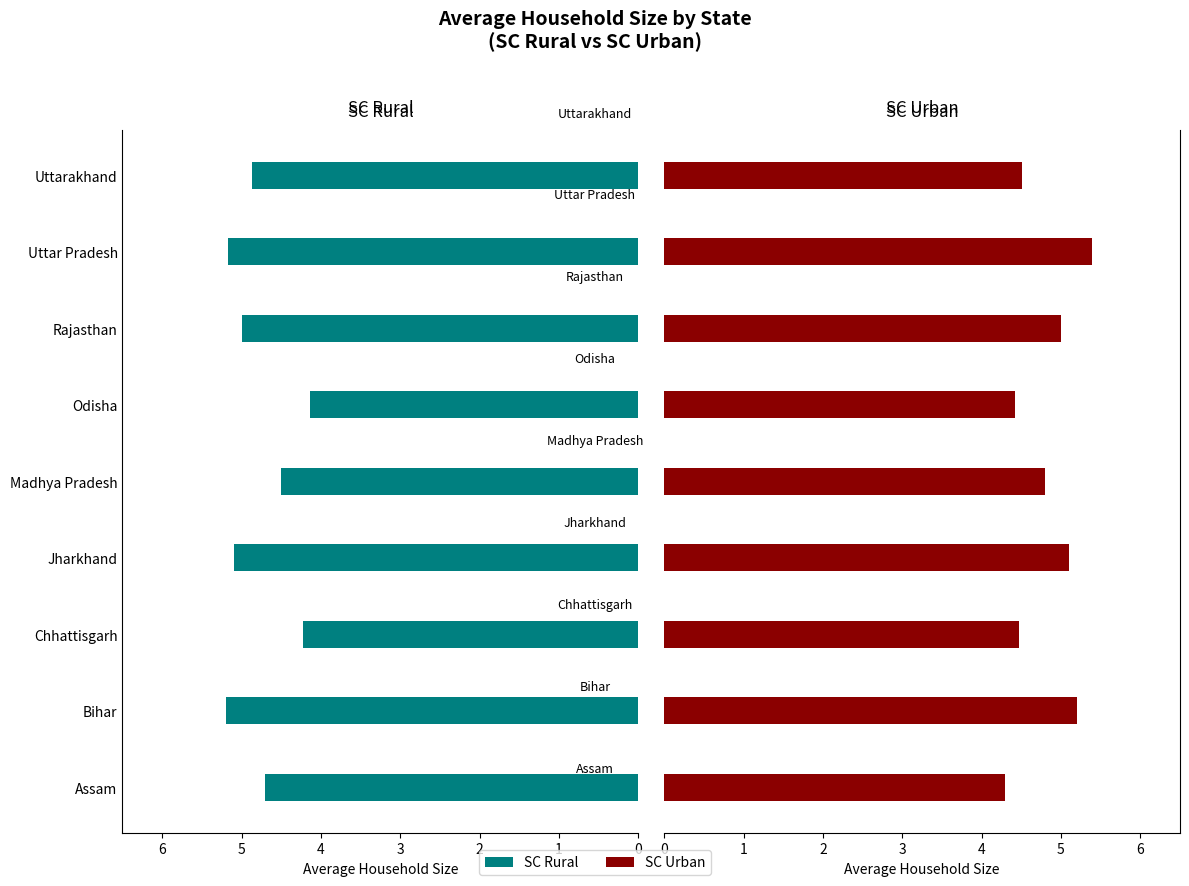

What is the sum of all SC_Urban values?

43.2